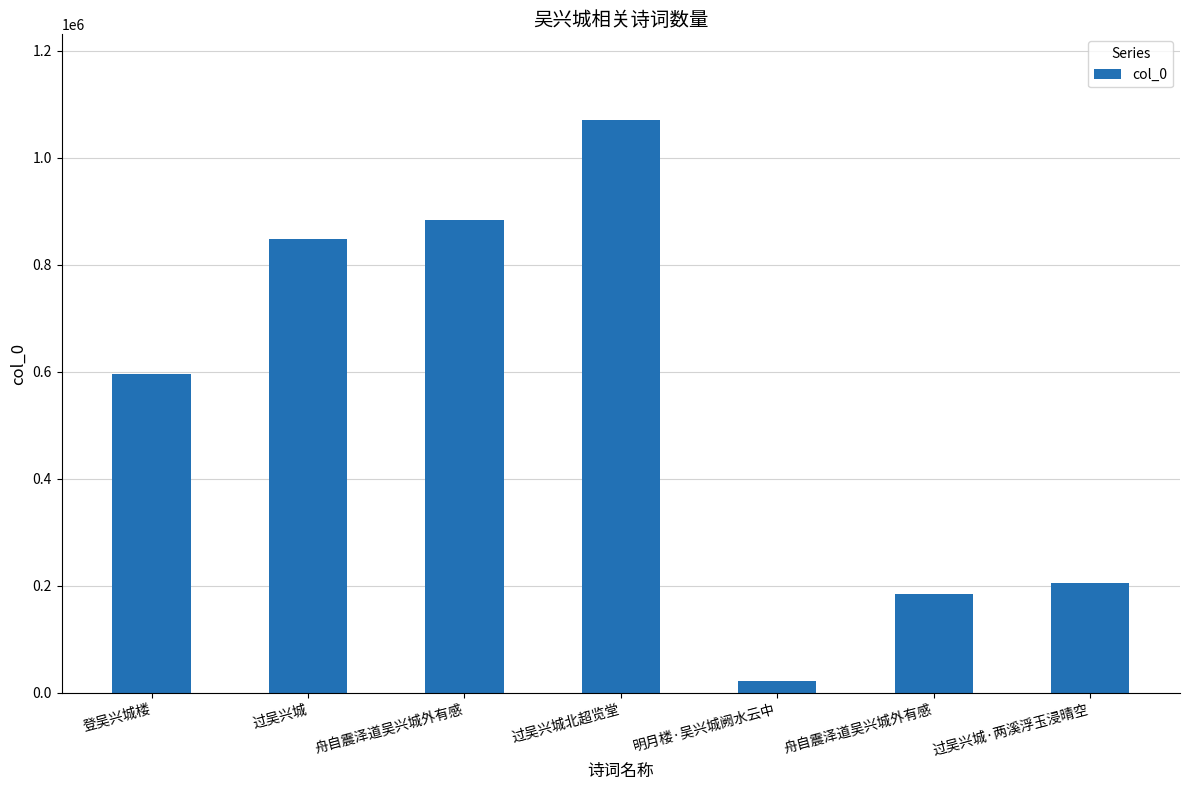

Between 过吴兴城 and 过吴兴城北超览堂, which is larger?

过吴兴城北超览堂